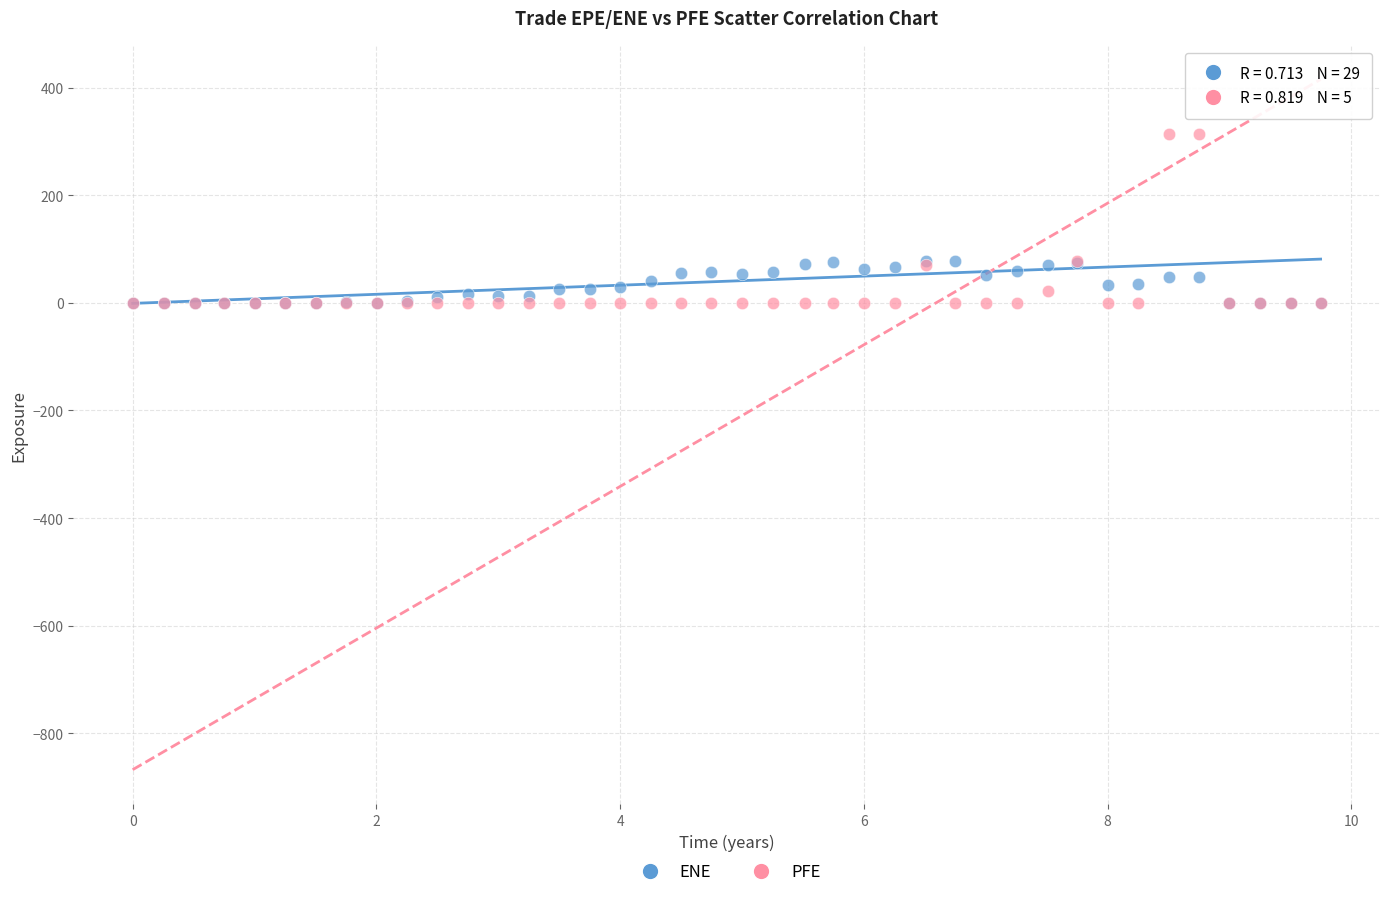

What are all the series names shown in the legend?

ENE, PFE